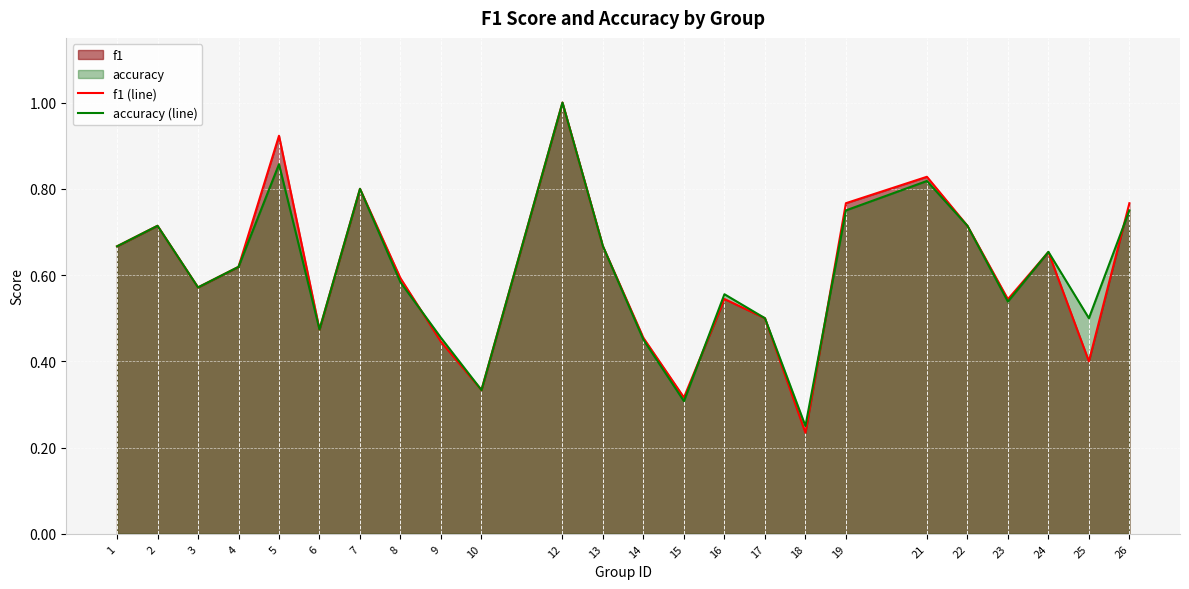

Reading right to left, what are all the values shown in this chart?

f1 (line): 26=0.8	25=0.4	24=0.7	23=0.5	22=0.7	21=0.8	19=0.8	18=0.2	17=0.5	16=0.5	15=0.3	14=0.5	13=0.7	12=1.0	10=0.3	9=0.4	8=0.6	7=0.8	6=0.5	5=0.9	4=0.6	3=0.6	2=0.7	1=0.7
accuracy (line): 26=0.8	25=0.5	24=0.7	23=0.5	22=0.7	21=0.8	19=0.8	18=0.2	17=0.5	16=0.6	15=0.3	14=0.5	13=0.7	12=1.0	10=0.3	9=0.5	8=0.6	7=0.8	6=0.5	5=0.9	4=0.6	3=0.6	2=0.7	1=0.7